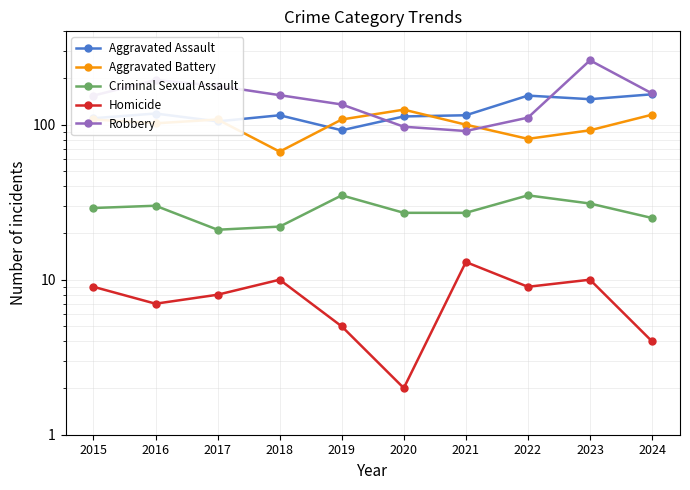

What is the smallest value displayed?

2